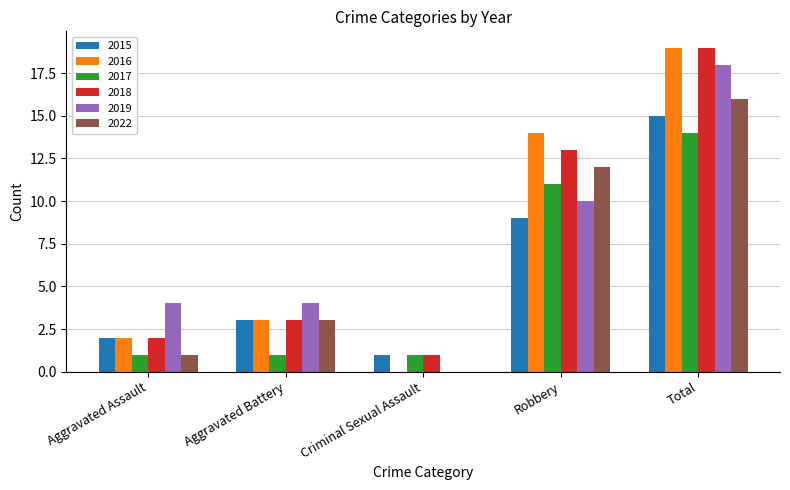

What is the difference between the 2015 values at Aggravated Battery and Aggravated Assault?

1